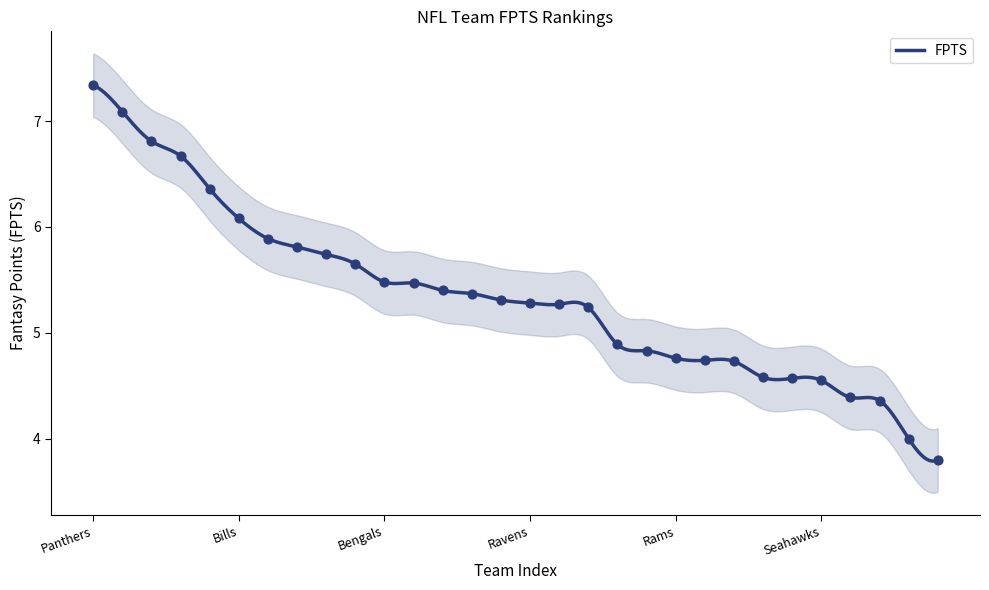

Between Jaguars and Texans, which is larger?

Texans